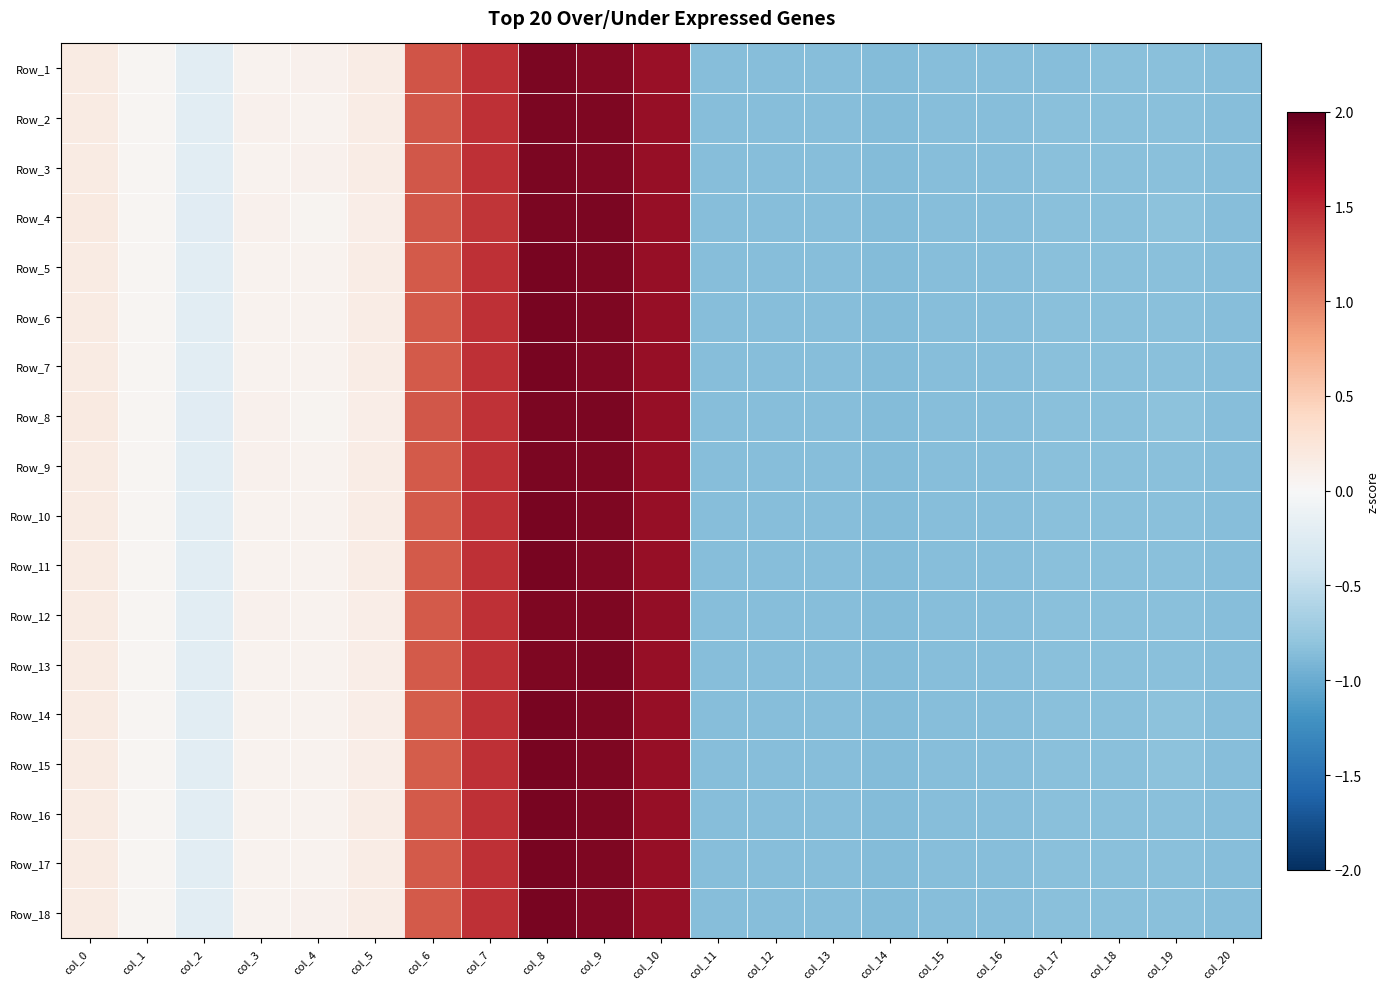

What is the smallest value displayed?

-0.9